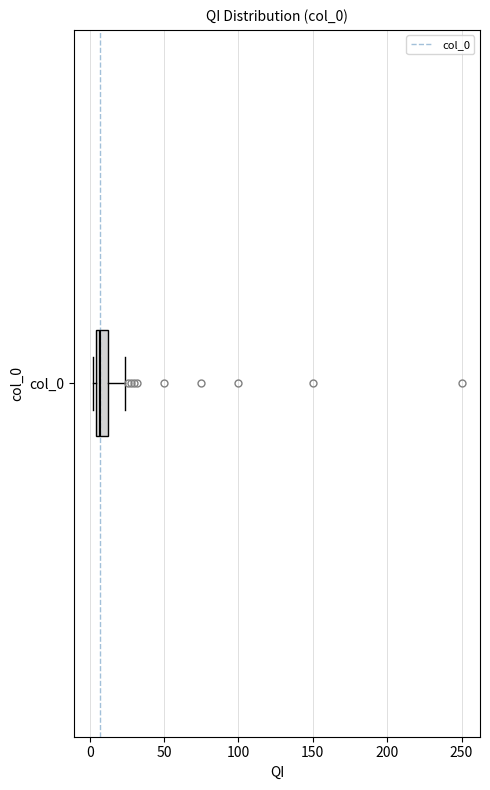

Read this box plot against the x-axis: the position of the median line, the range covered by the box, and the ends of both whiskers. The values are not printed on the chart, so give them approximately, as read against the axis.

median 5 (inside the box), box 5 to 15, whiskers 0 to 25